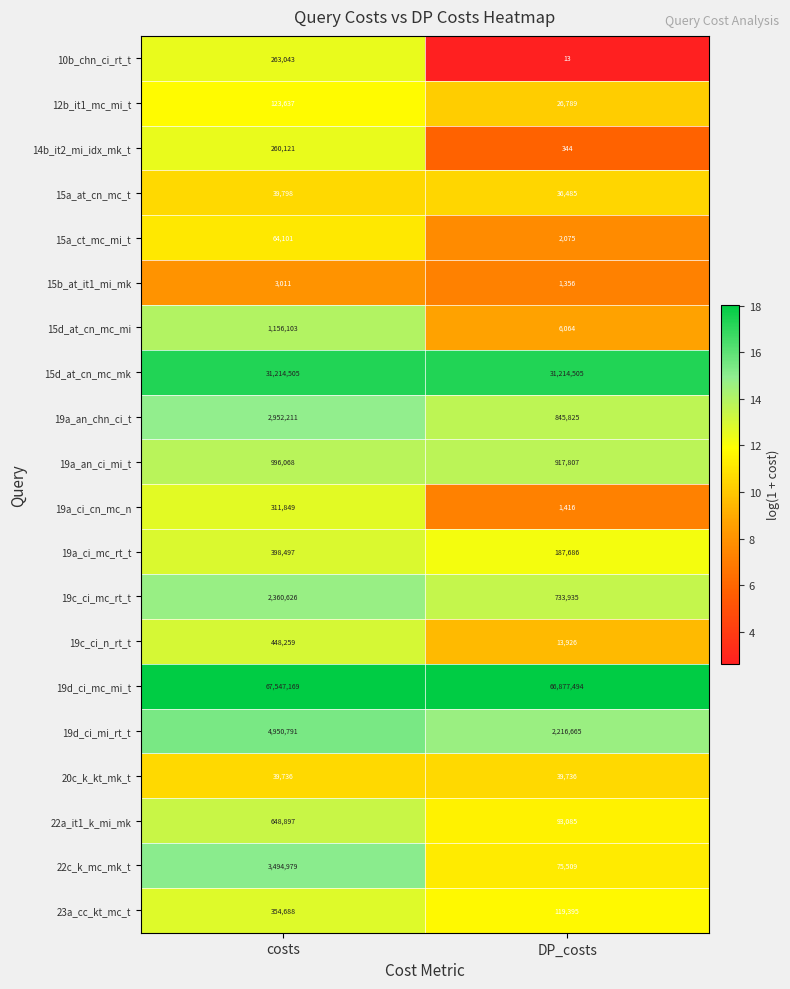

What is the spread (max minus min) of values at DP_costs?

66877481